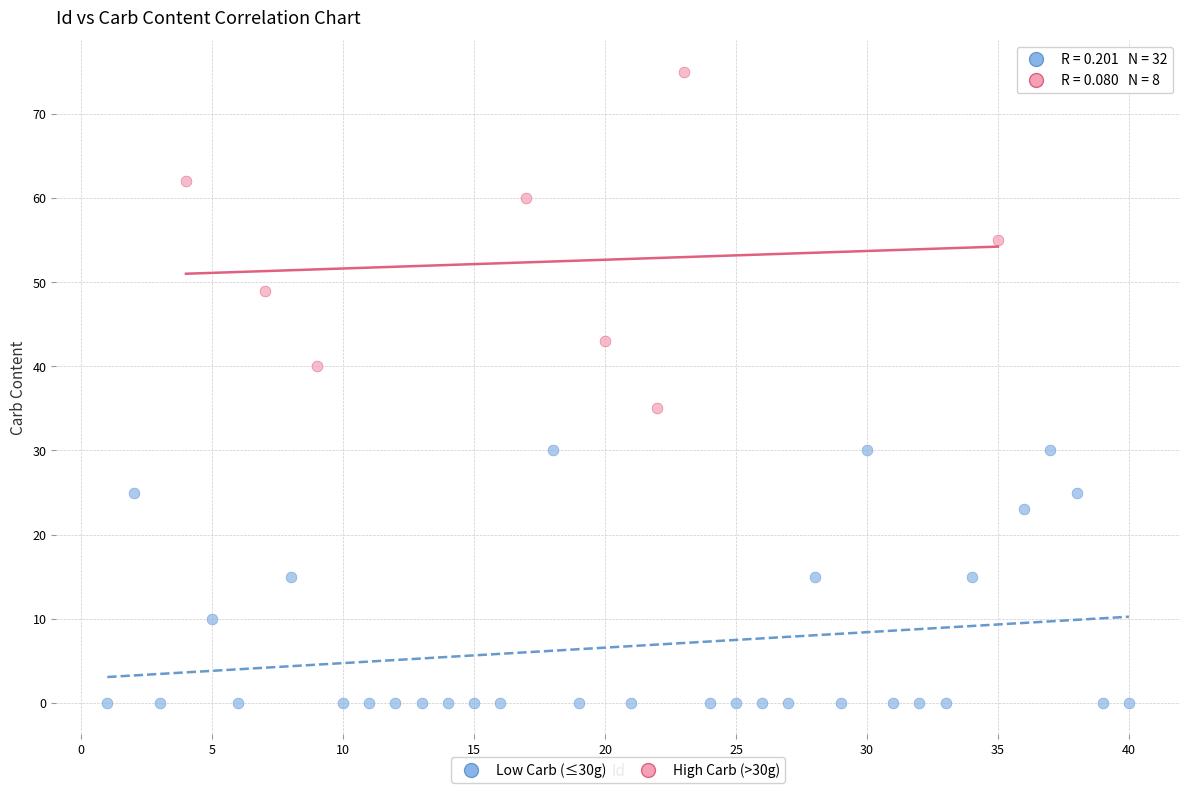

What are all the series names shown in the legend?

Low Carb (≤30g), High Carb (>30g)